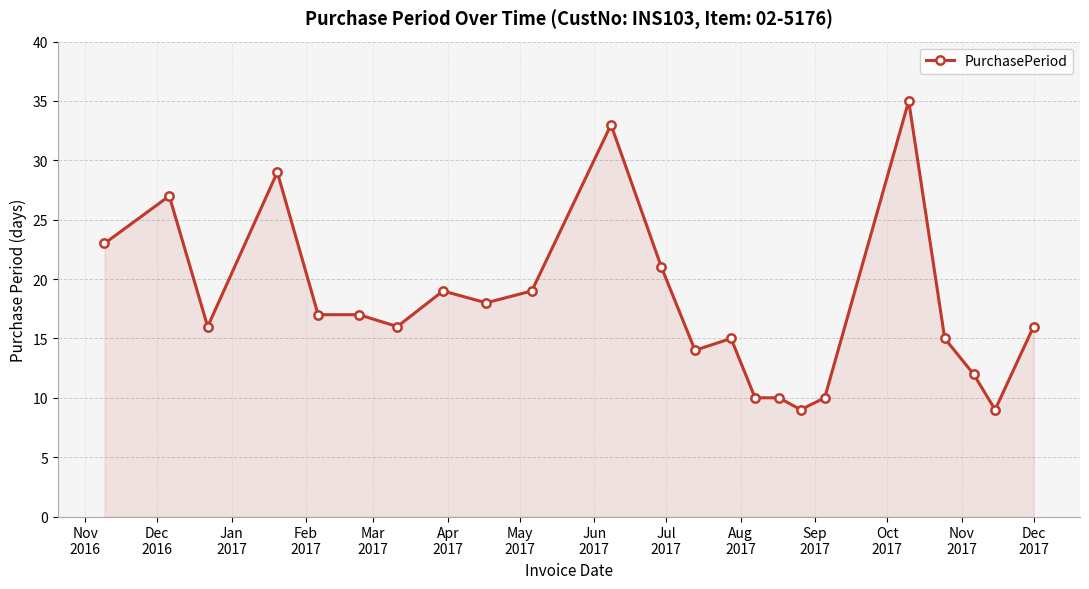

What is the sum of all values?

410